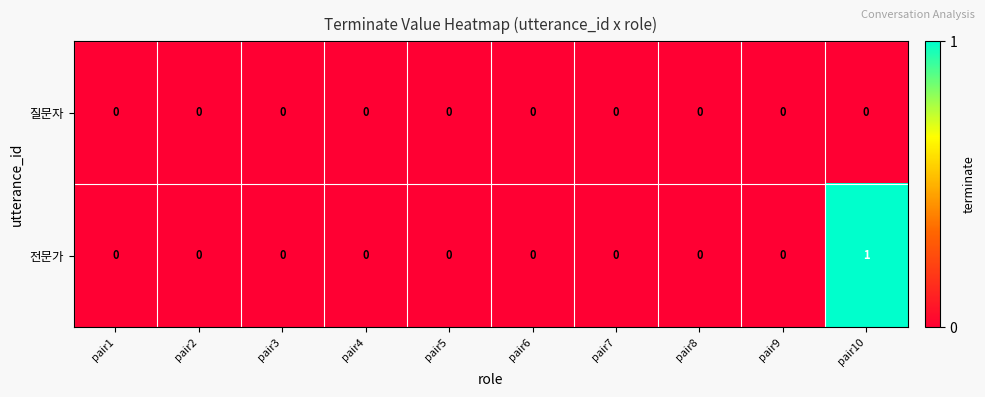

Rank the series by their average value, from lowest to highest.

질문자, 전문가